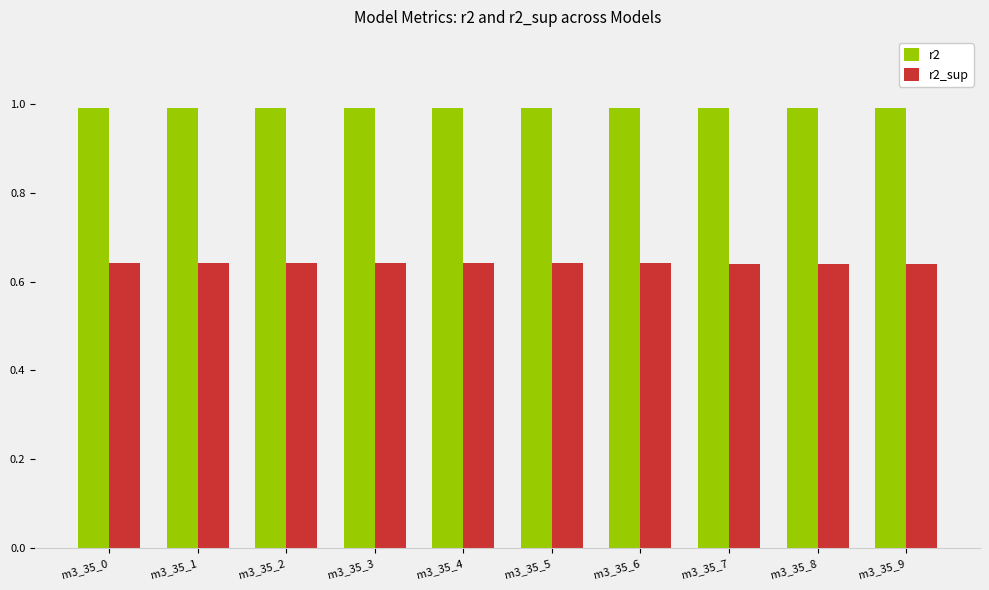

What is the greatest value displayed?

1.0